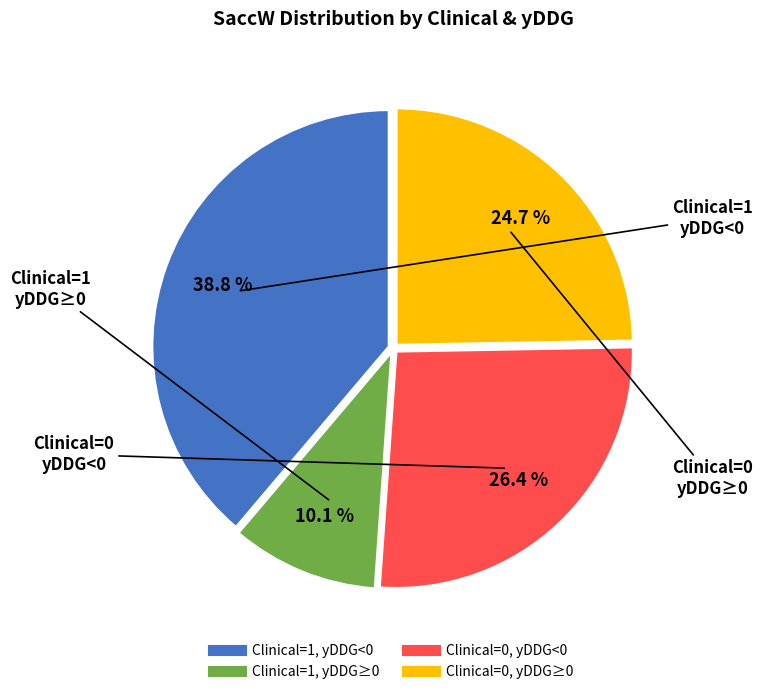

Count the number of slices in the pie.

4